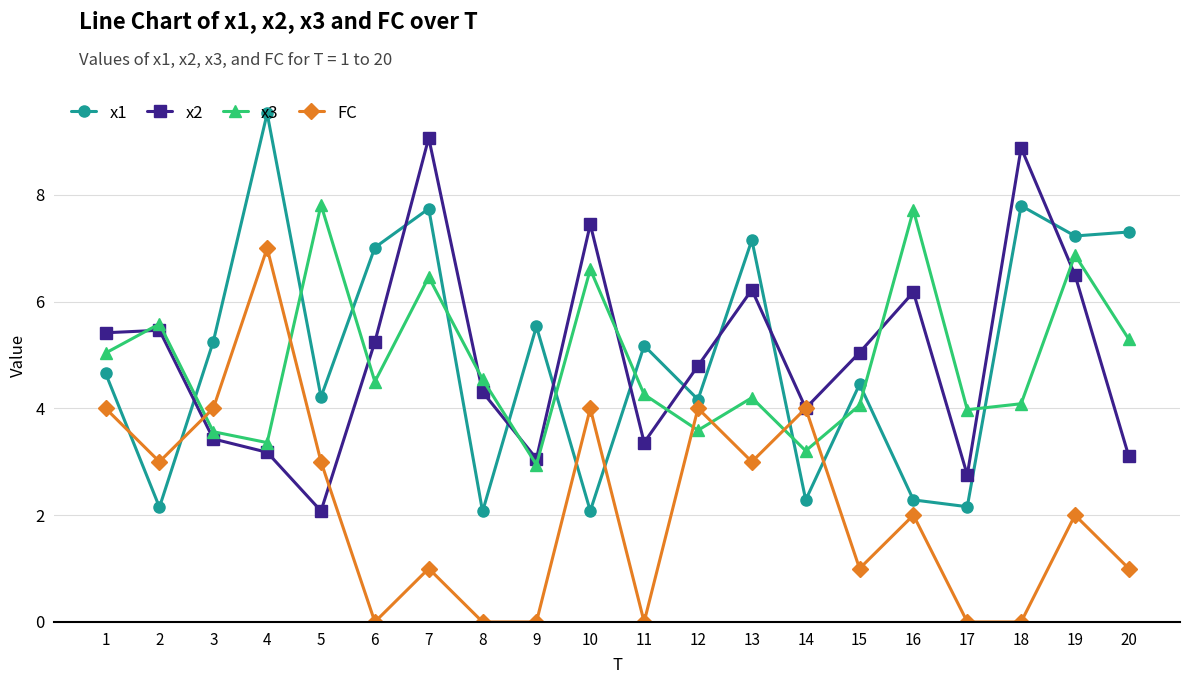

What is the lowest value of the x1 series?

2.1